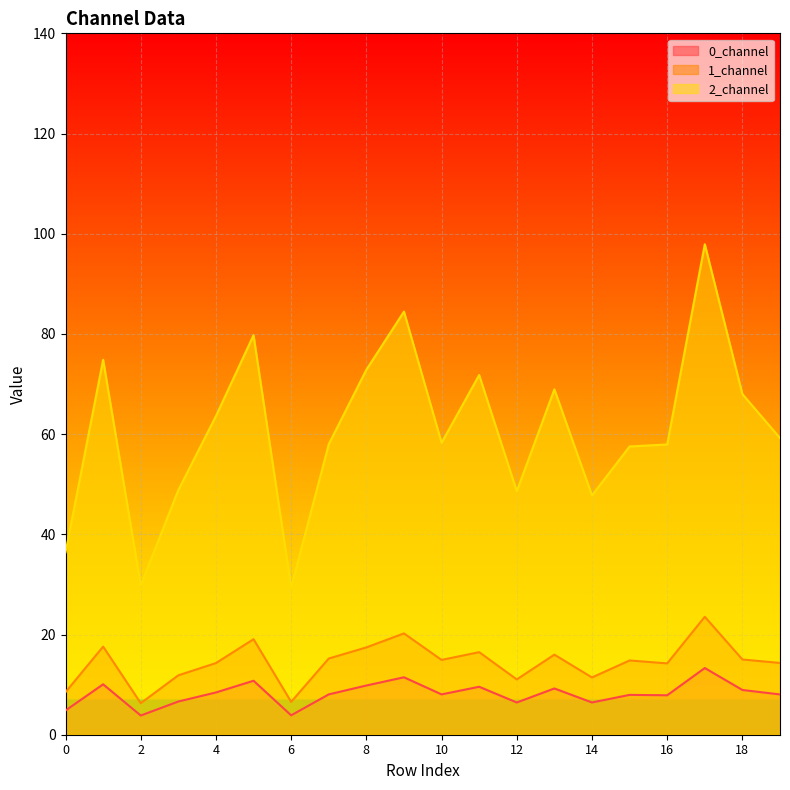

What is the difference between the highest and lowest values at 2?

26.0